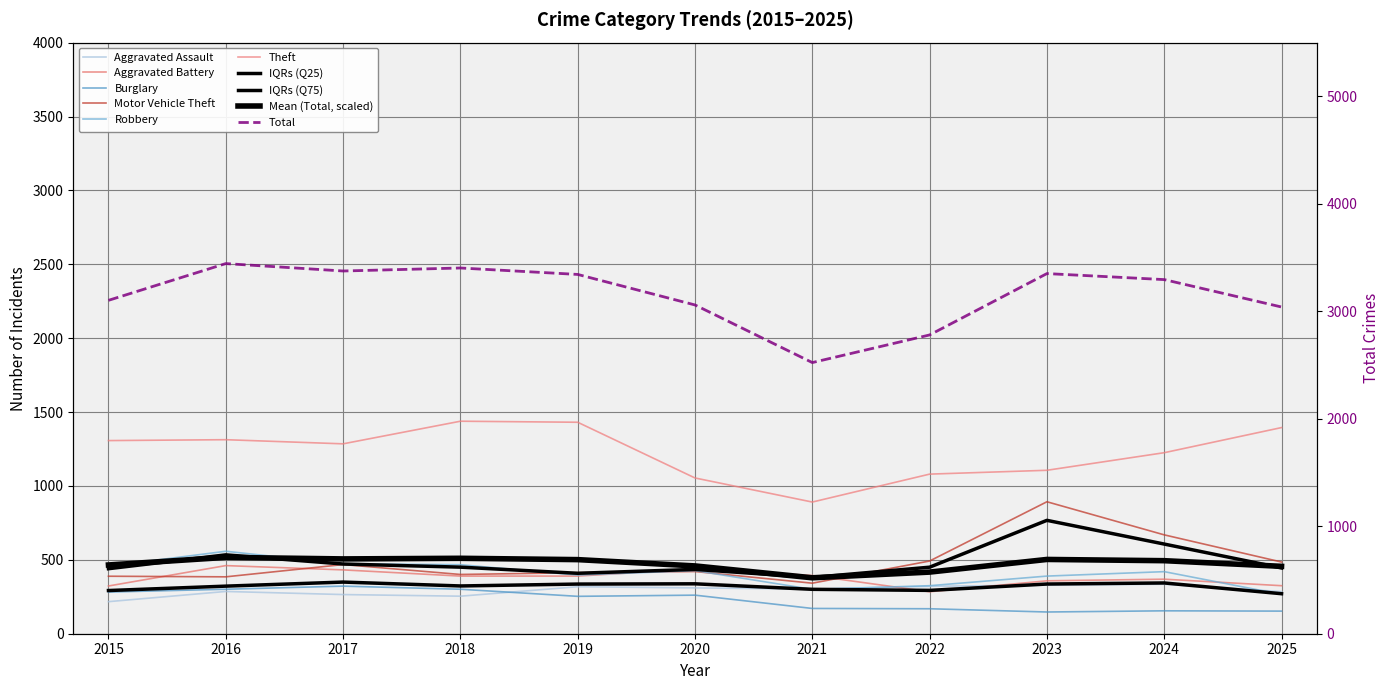

At how many categories does at least one series exceed 1055?

9